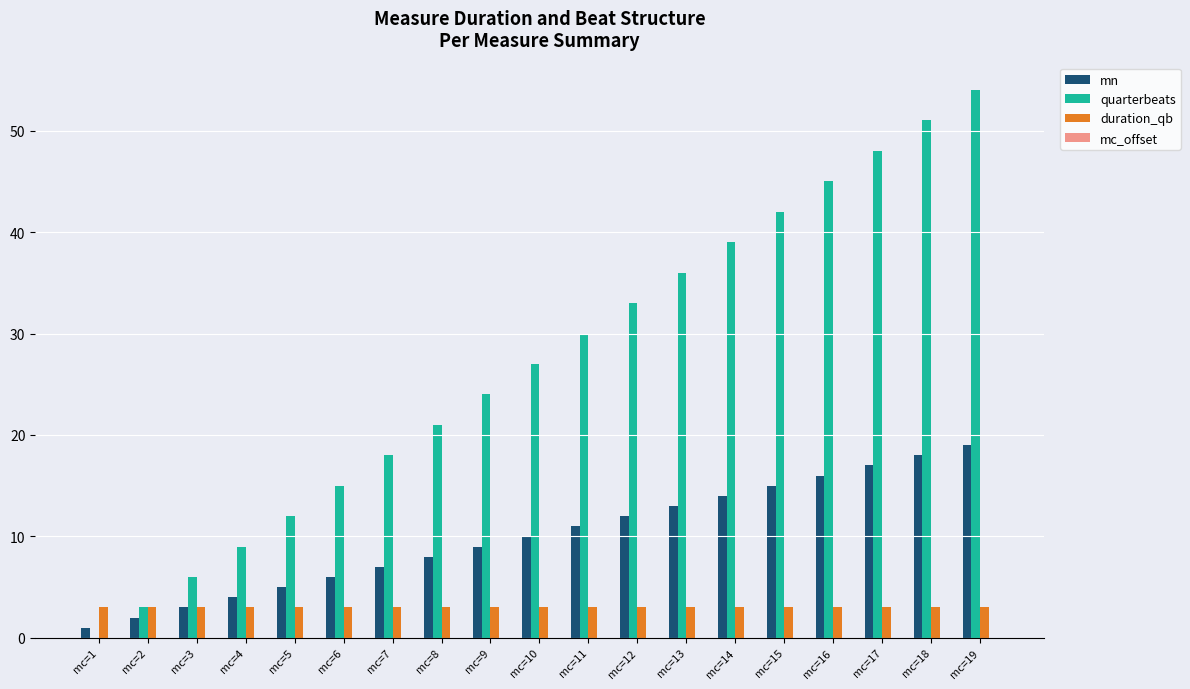

Which series changed the most between mc=14 and mc=16?

quarterbeats